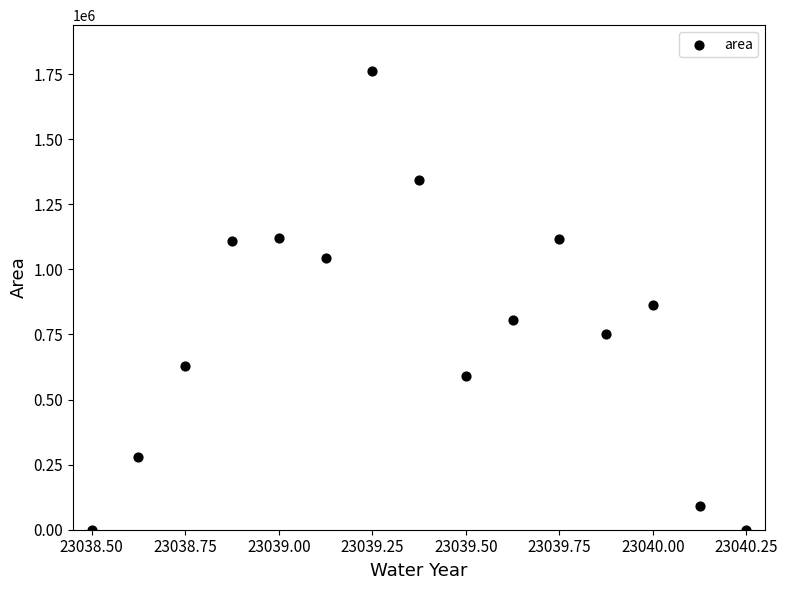

What is the range of Y values (max minus min)?

1761875